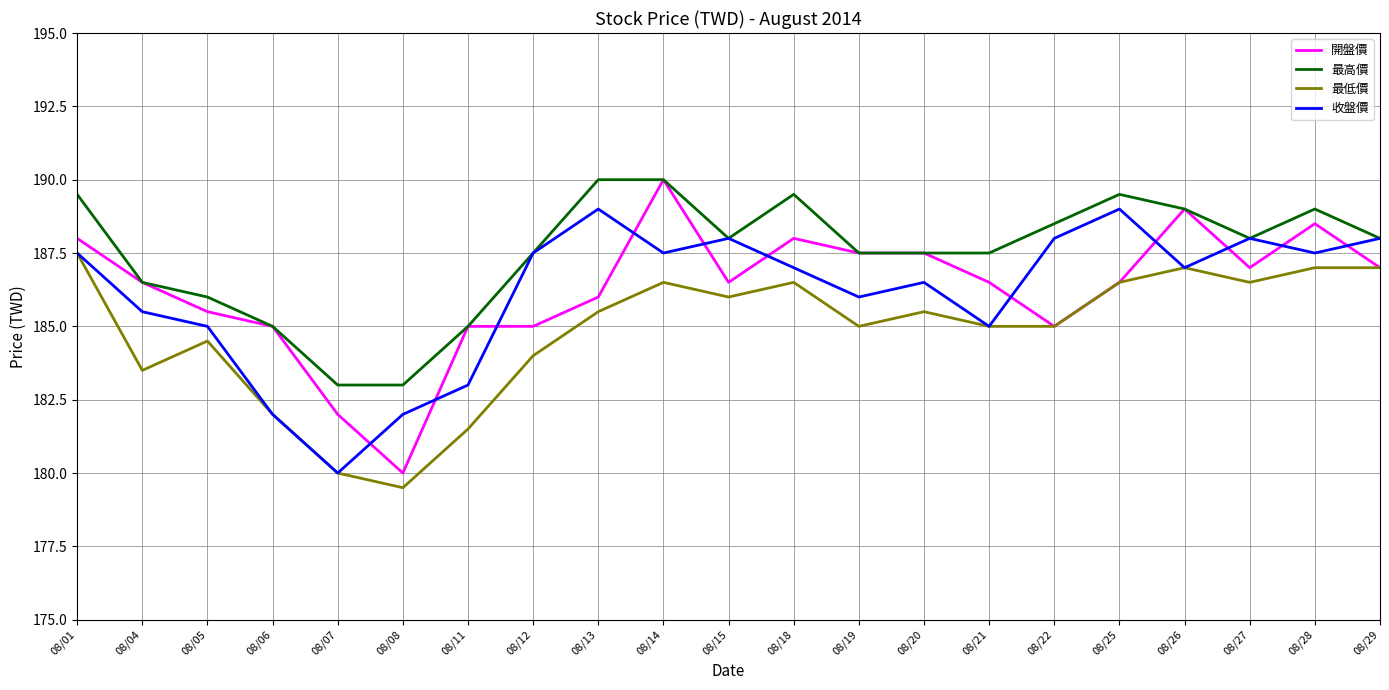

Is it true that 開盤價 equals 62.5 at 08/21?

False